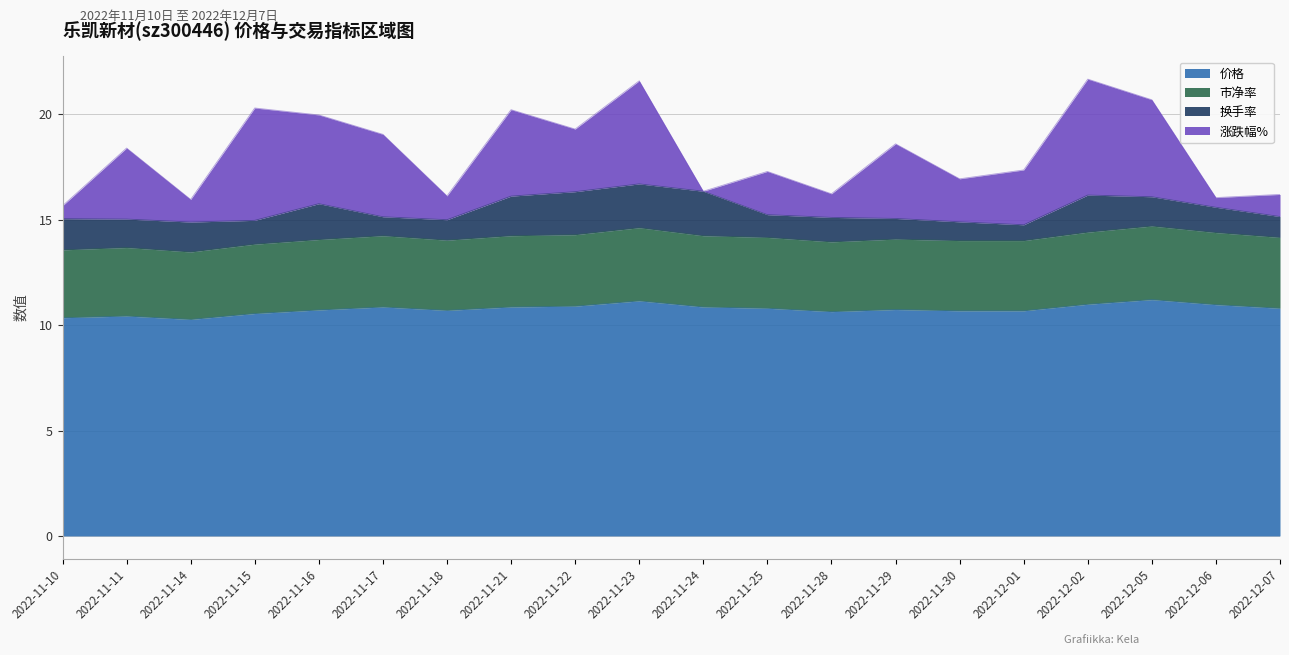

Is it true that 价格 equals 15.7 at 2022-11-15?

False